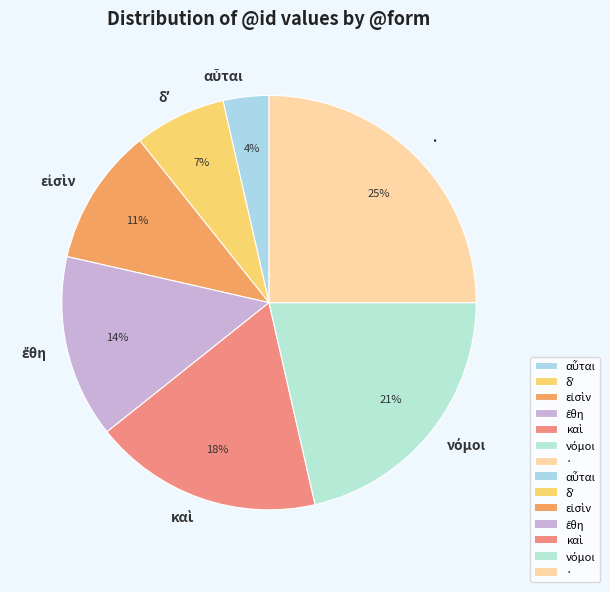

Which slice is the largest?

·